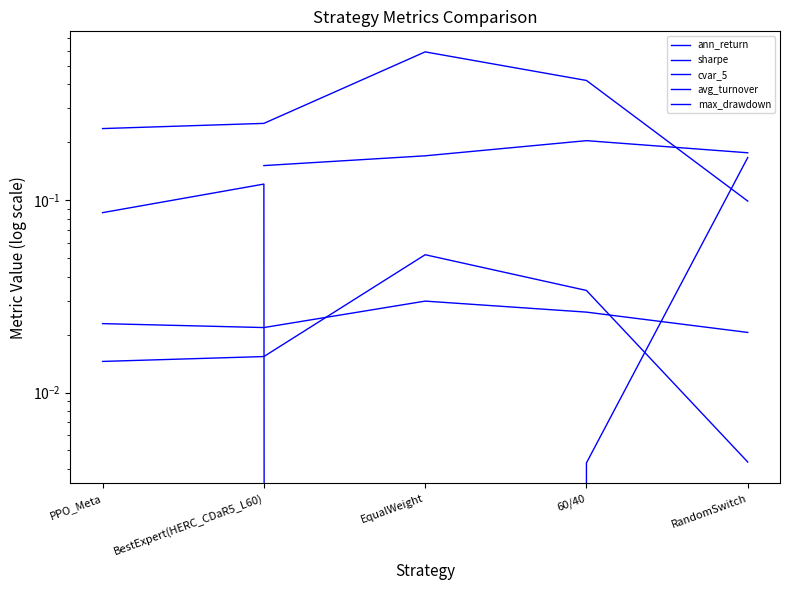

True or false: max_drawdown and ann_return cross at least once.

False